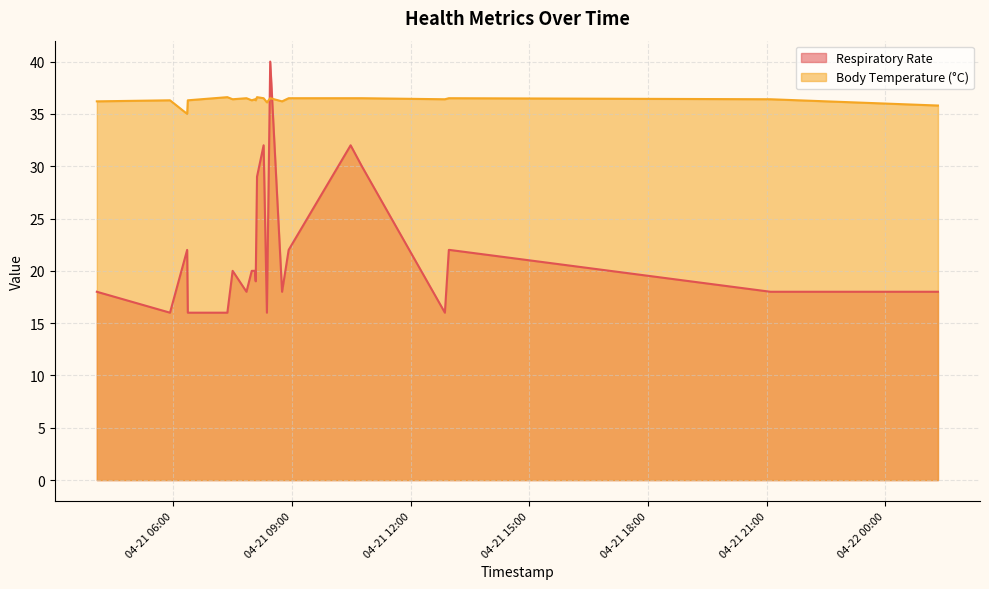

Is it true that Respiratory Rate equals 24.9 at 2022-04-21 08:22?

False